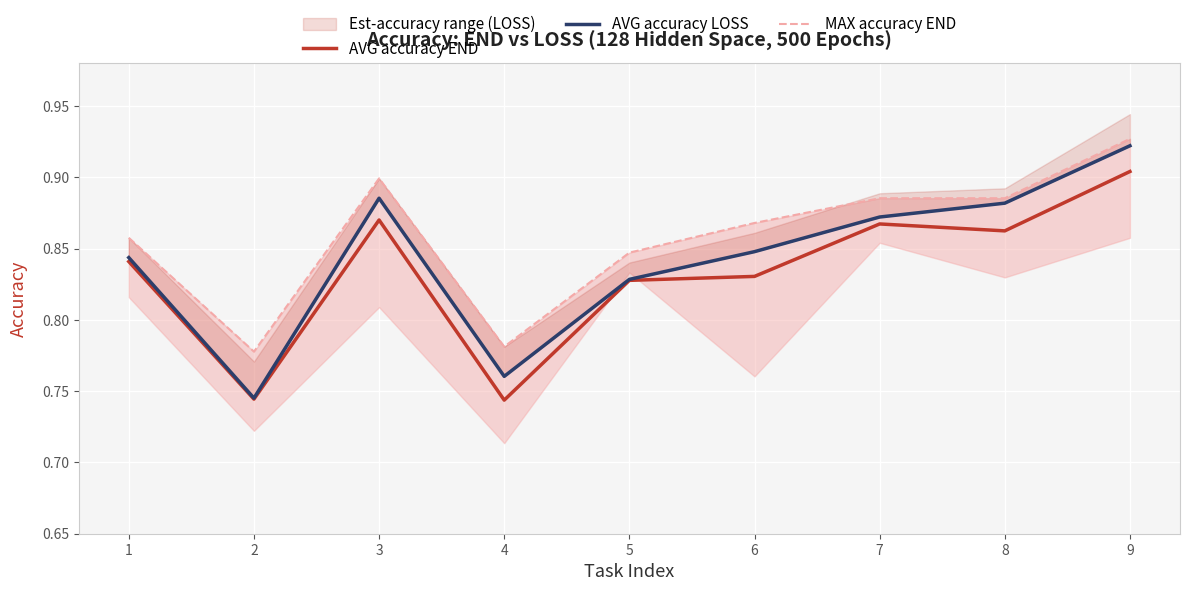

True or false: AVG accuracy LOSS and MAX accuracy END cross at least once.

False